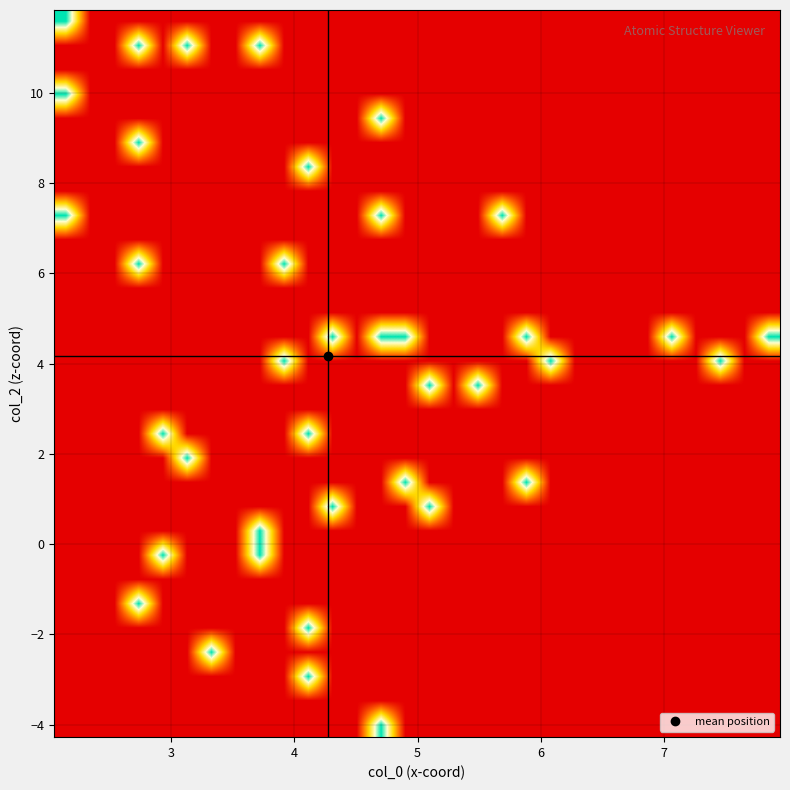

At how many categories does at least one series exceed 0?

19